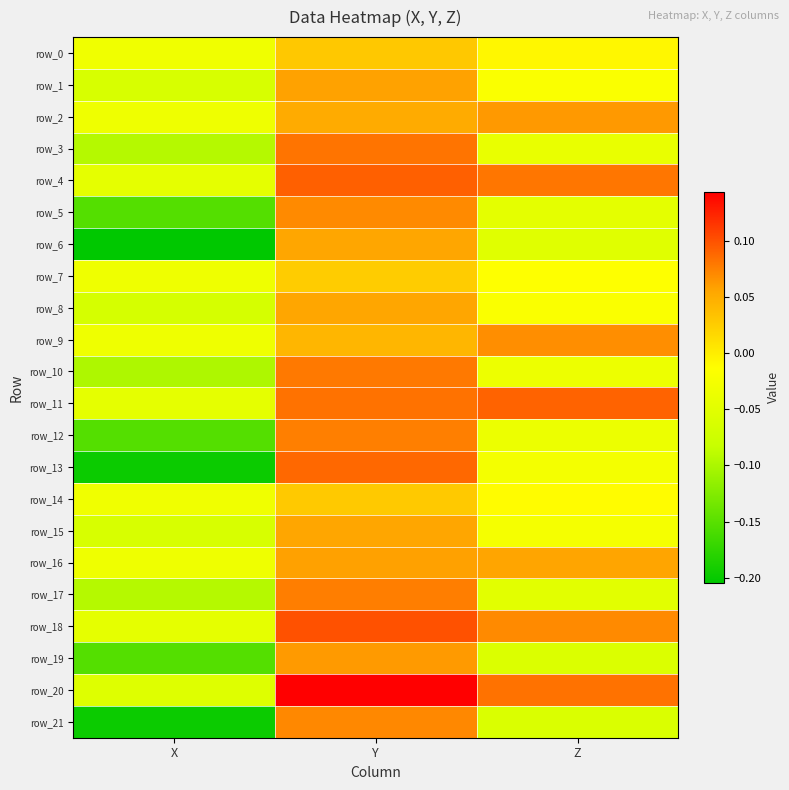

What is the difference between the maximum and minimum values in the row_5 series?

0.2